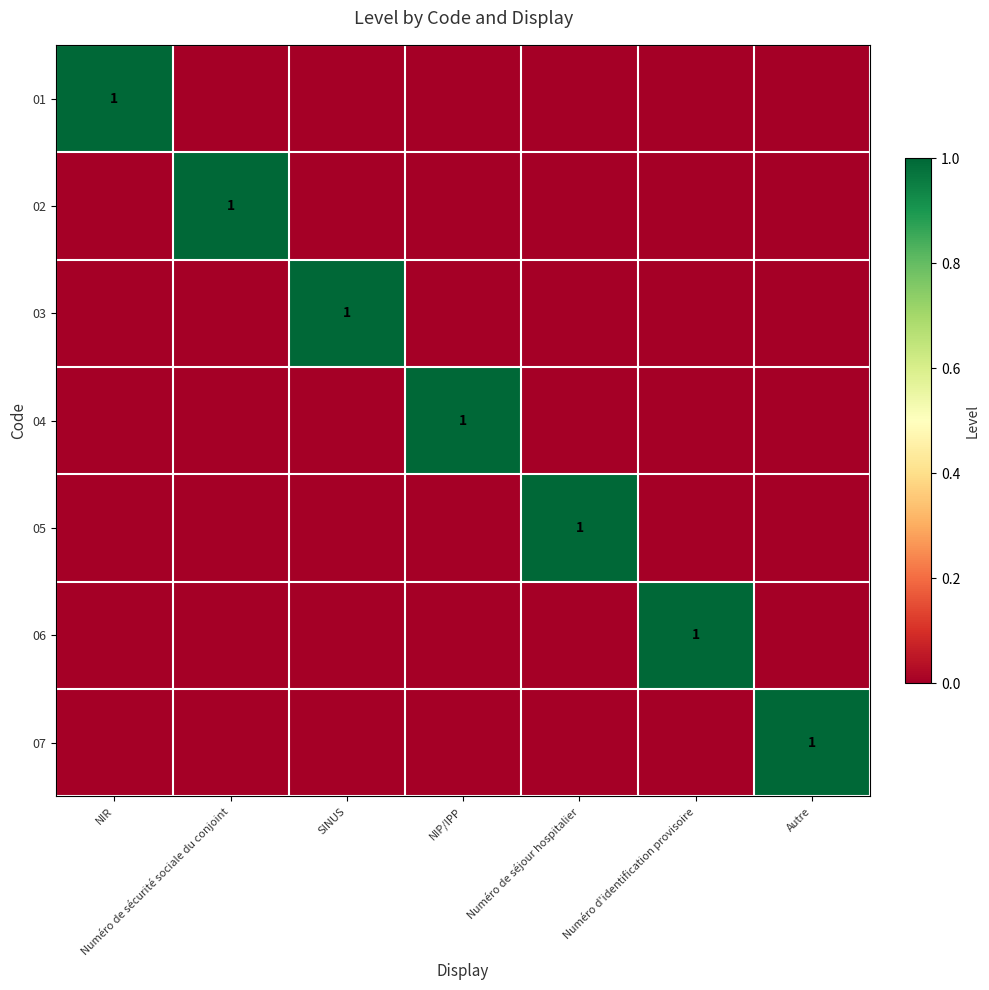

Between NIR and Numéro de sécurité sociale du conjoint, which is larger?

NIR